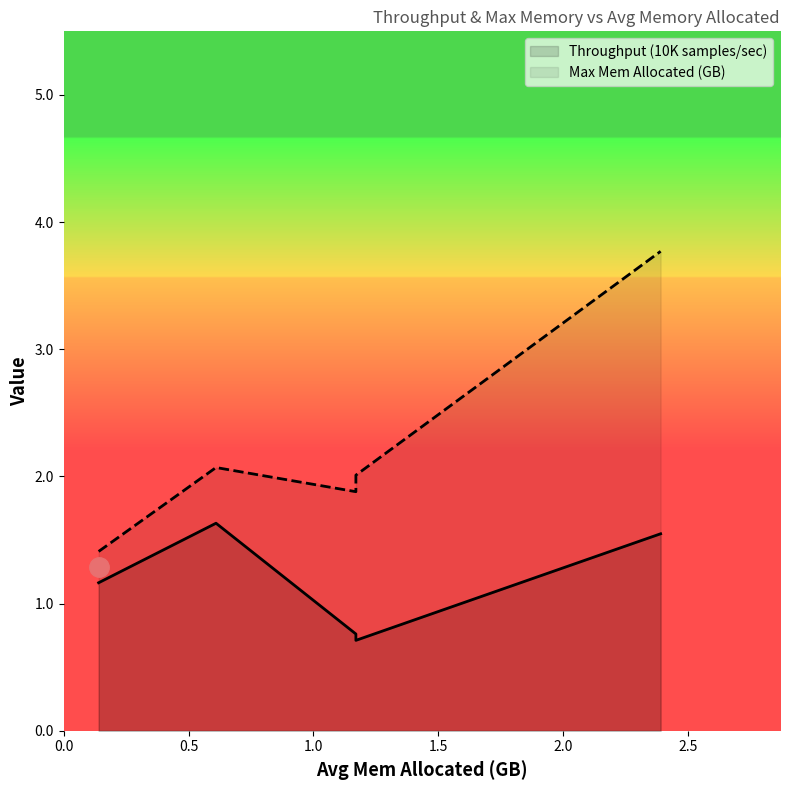

The Max Mem Allocated (GB) series shows 1.4 at DeepSpeed ZeRO-Infinity. True or false?

True